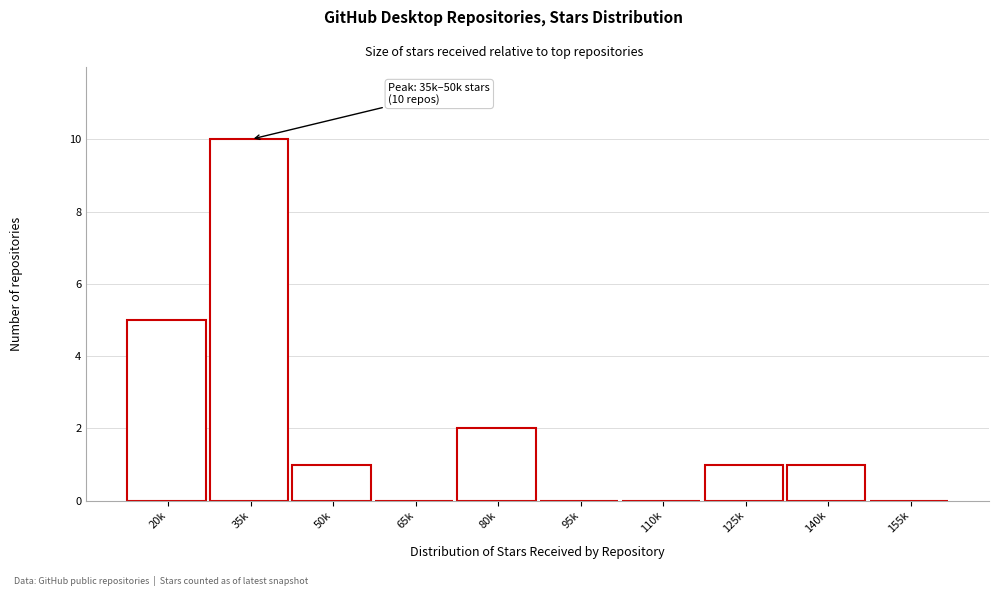

Reading left to right, extract all data points from this chart.

20k=5	35k=10	50k=1	65k=0	80k=2	95k=0	110k=0	125k=1	140k=1	155k=0